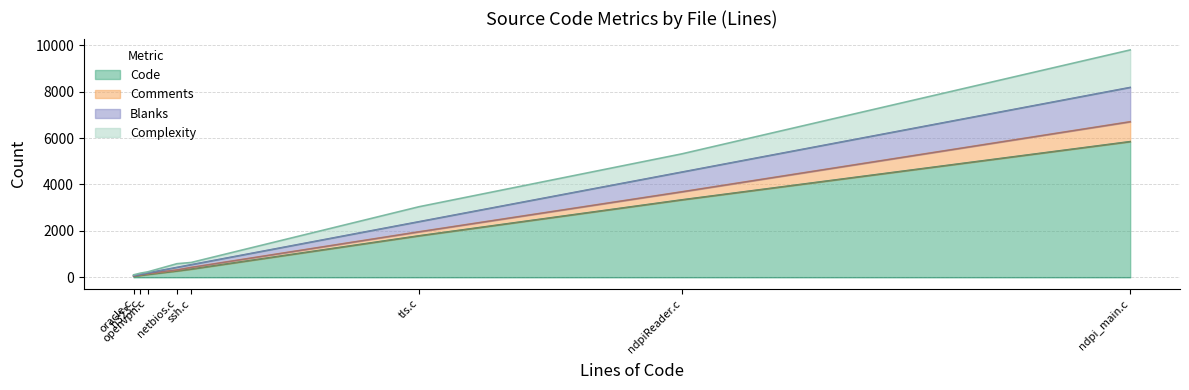

What is the difference between the maximum and second lowest values in the Blanks series?

1459